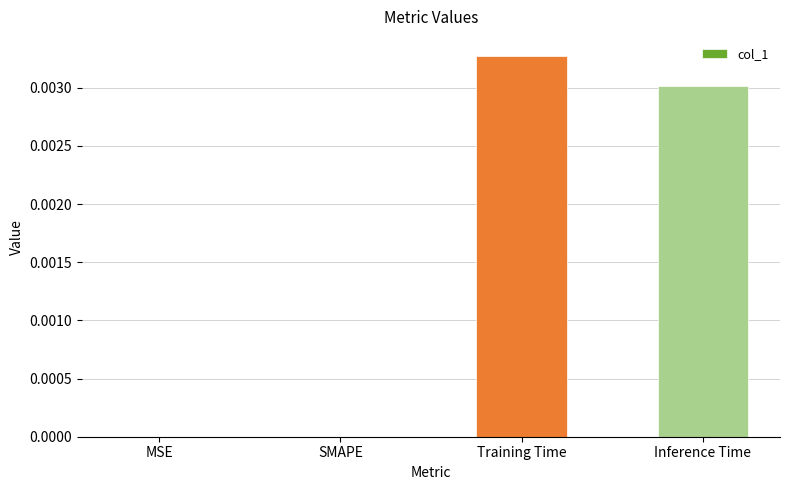

True or false: the data shows 0.0 at Inference Time.

True